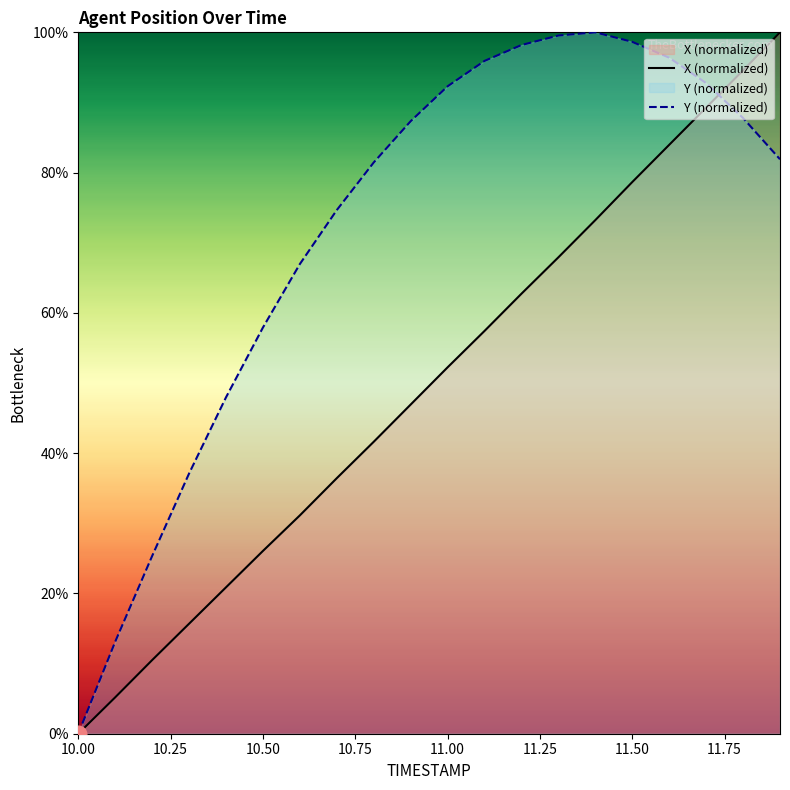

Which series has the largest total across all categories?

Y (normalized)